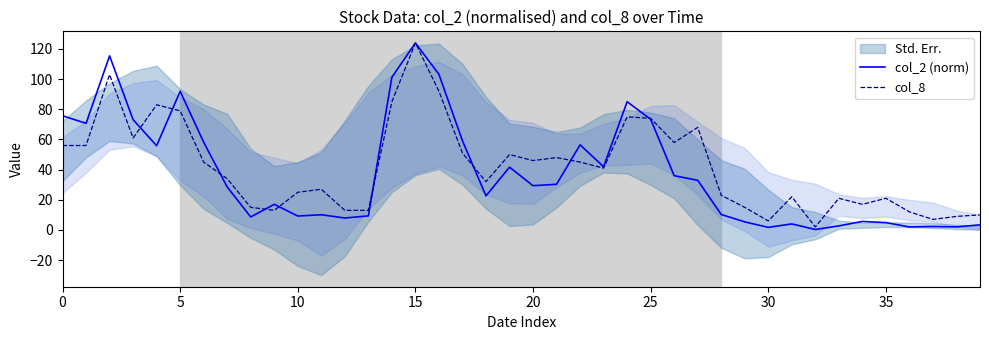

How many lines are shown in the chart?

2